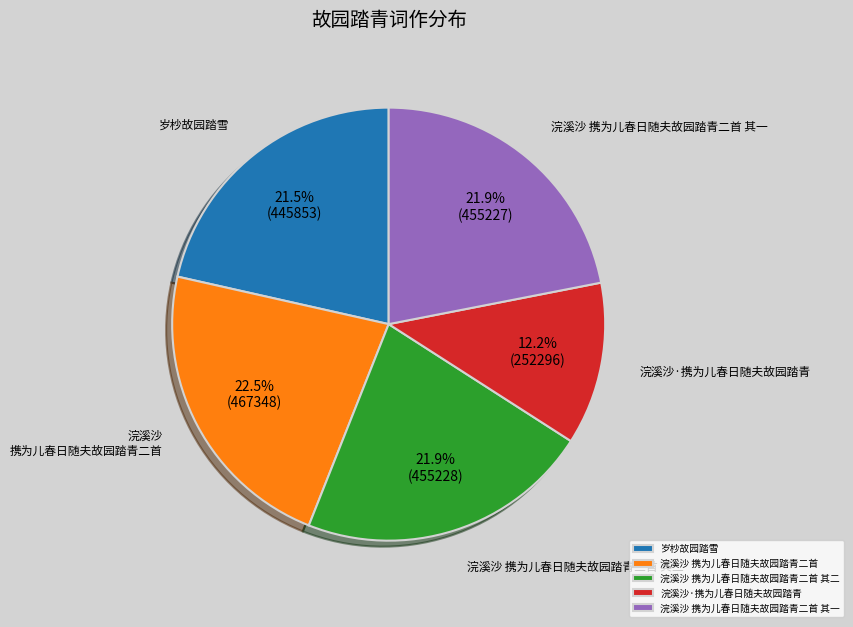

Which has a higher value, 岁杪故园踏雪 or 浣溪沙·携为儿春日随夫故园踏青?

岁杪故园踏雪